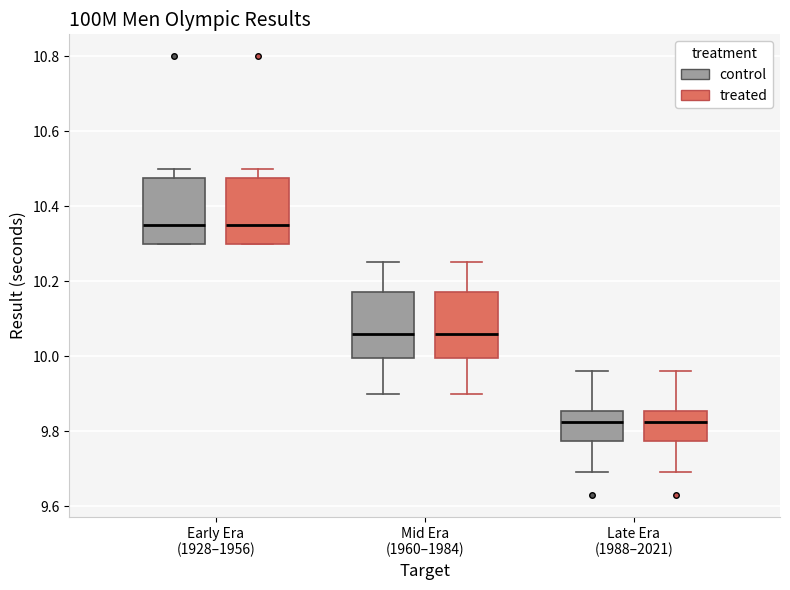

Reading left to right, transcribe this box plot: for each box, give where its median line is, the range the box spans, and where its two whiskers end, as read against the y-axis. The values are not printed on the chart, so give them approximately, as read against the axis.

Early Era (1928–1956) (control): median 10.36, box 10.30 to 10.48, whiskers 10.30 to 10.50
Early Era (1928–1956) (treated): median 10.36, box 10.30 to 10.48, whiskers 10.30 to 10.50
Mid Era (1960–1984) (control): median 10.06, box 10.00 to 10.18, whiskers 9.90 to 10.26
Mid Era (1960–1984) (treated): median 10.06, box 10.00 to 10.18, whiskers 9.90 to 10.26
Late Era (1988–2021) (control): median 9.82, box 9.78 to 9.86, whiskers 9.70 to 9.96
Late Era (1988–2021) (treated): median 9.82, box 9.78 to 9.86, whiskers 9.70 to 9.96